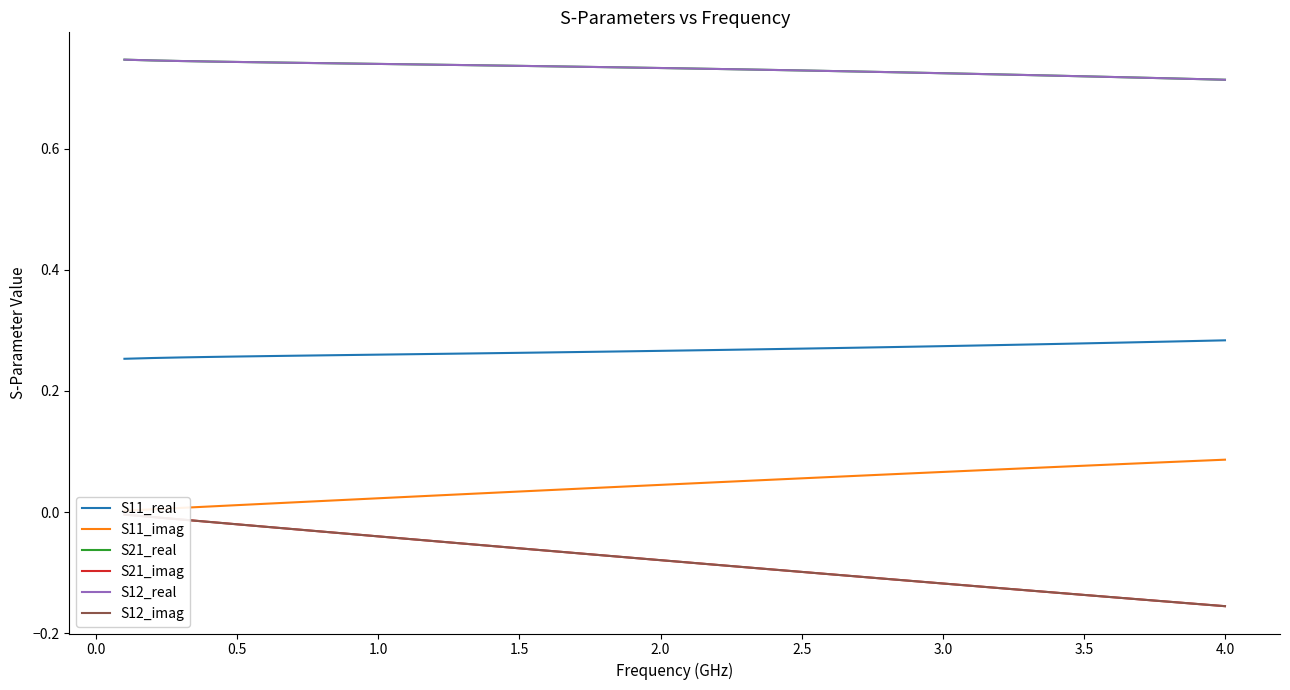

True or false: S12_imag and S11_real cross at least once.

False